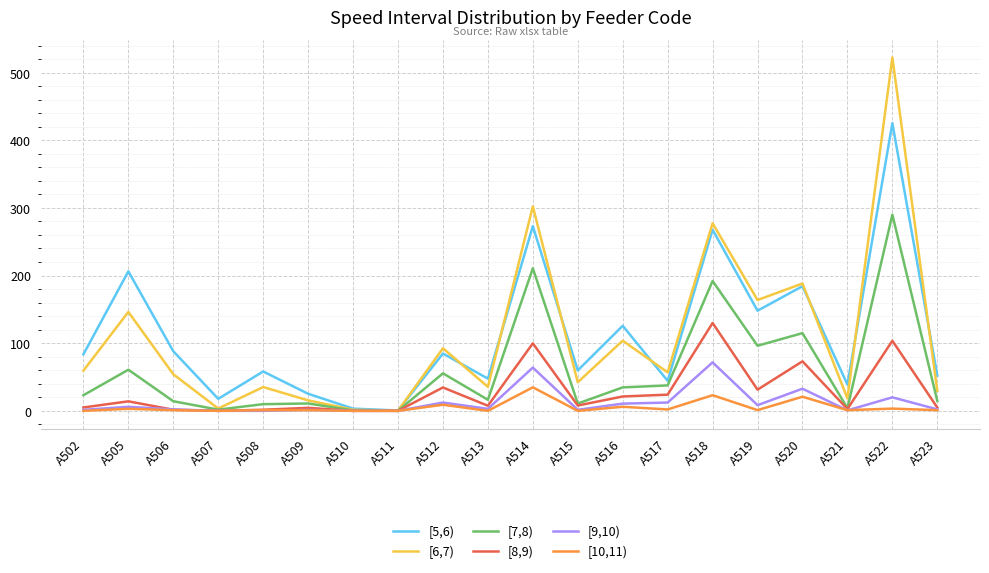

Which series has the widest spread of values?

[6,7)